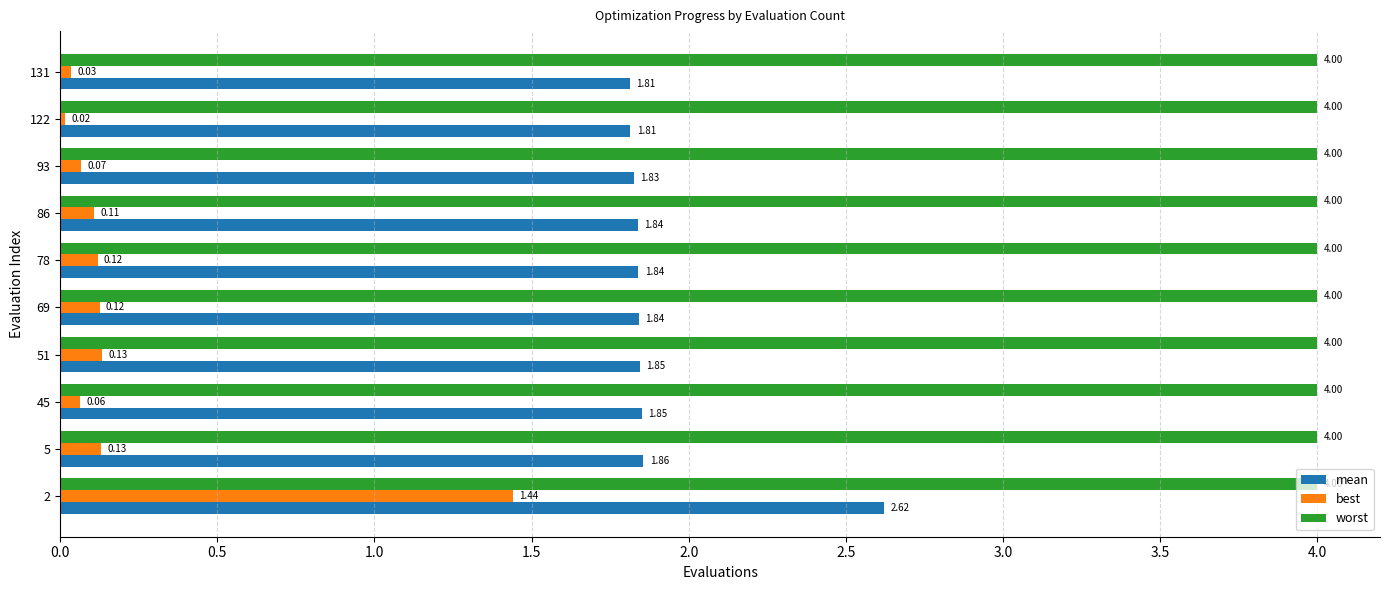

Where is mean nearest to the value 2?

5